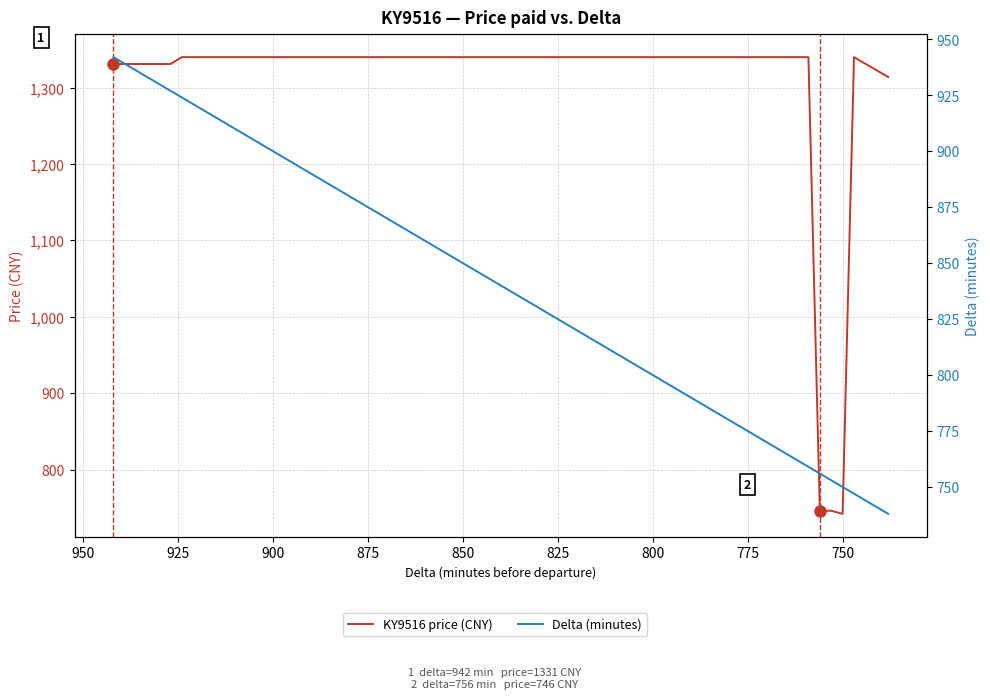

Rank the series by their average value, from lowest to highest.

Delta (minutes), KY9516 price (CNY)